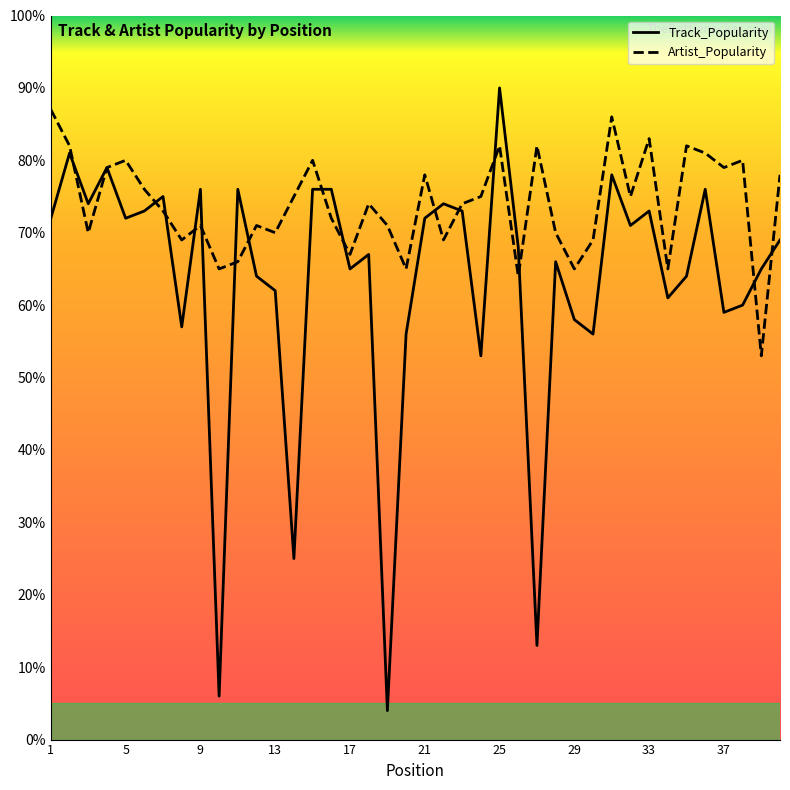

At 1, list the series in order from largest to smallest.

Artist_Popularity, Track_Popularity